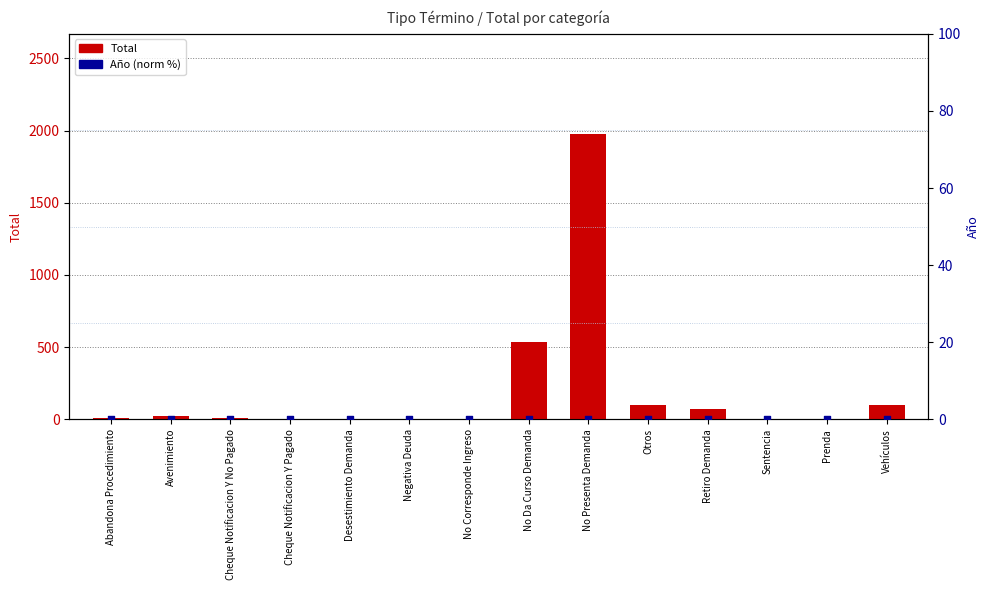

Which series has the widest spread of Y values?

Total